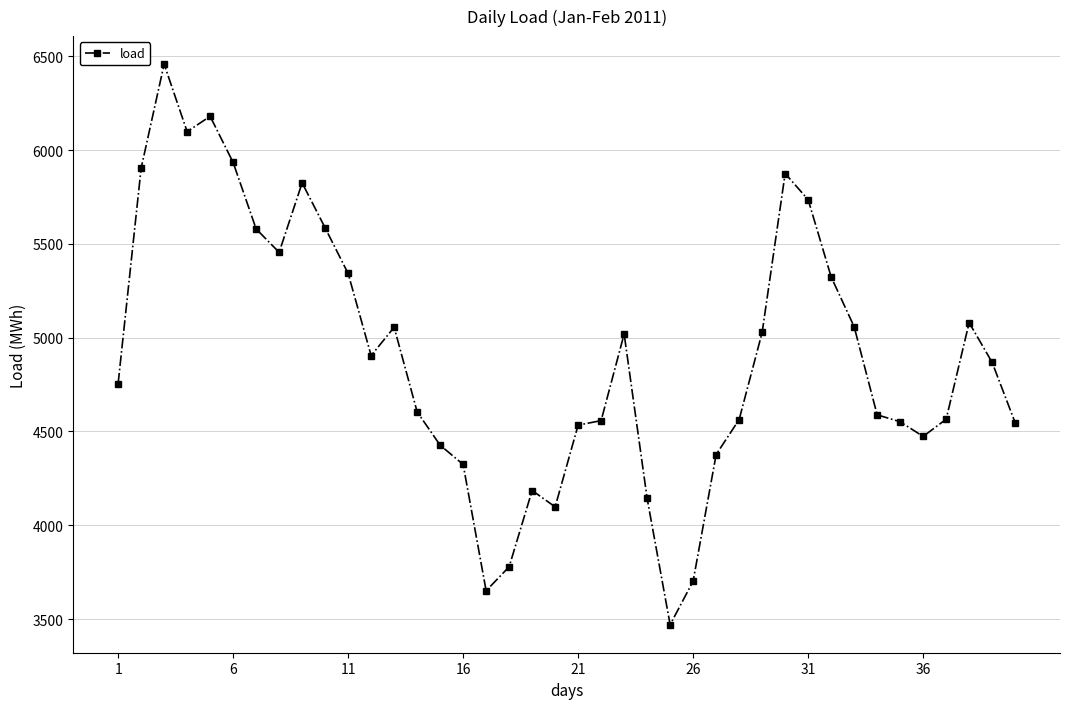

True or false: the data has more than 2 interior local peaks.

True